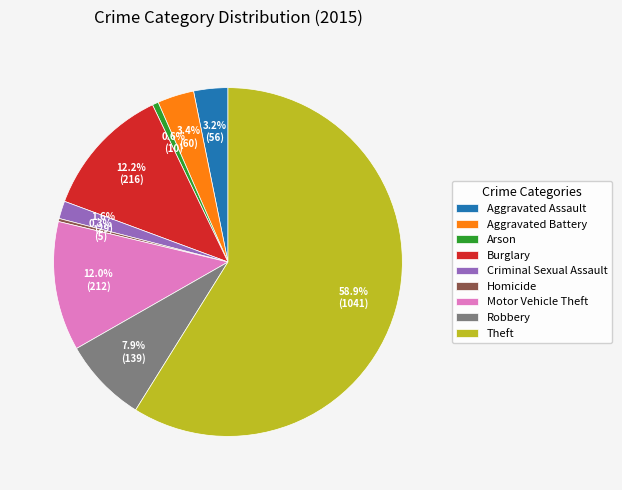

To the nearest percent, what is the difference between the largest and smallest slice percentages?

59%